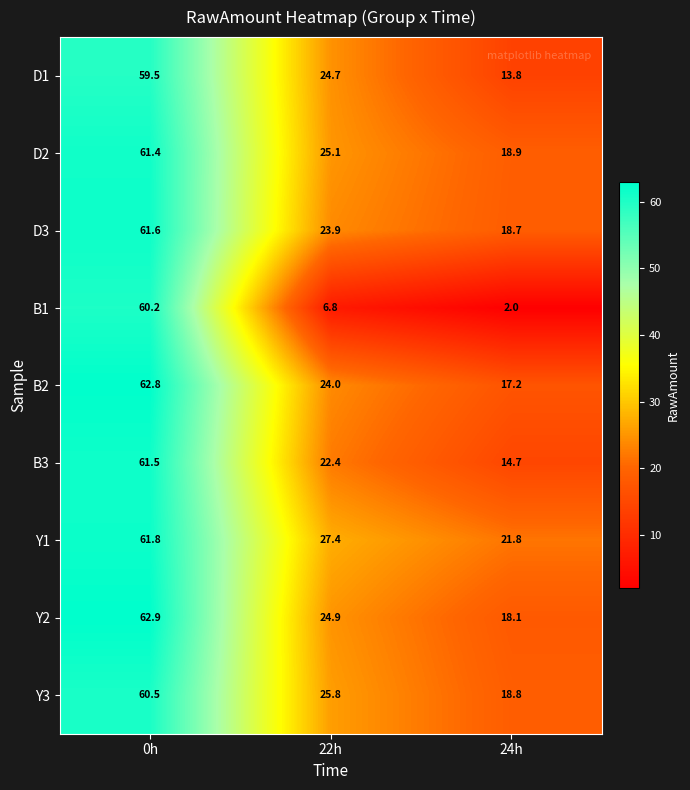

What is the difference between the maximum and minimum values in the Y1 series?

40.0